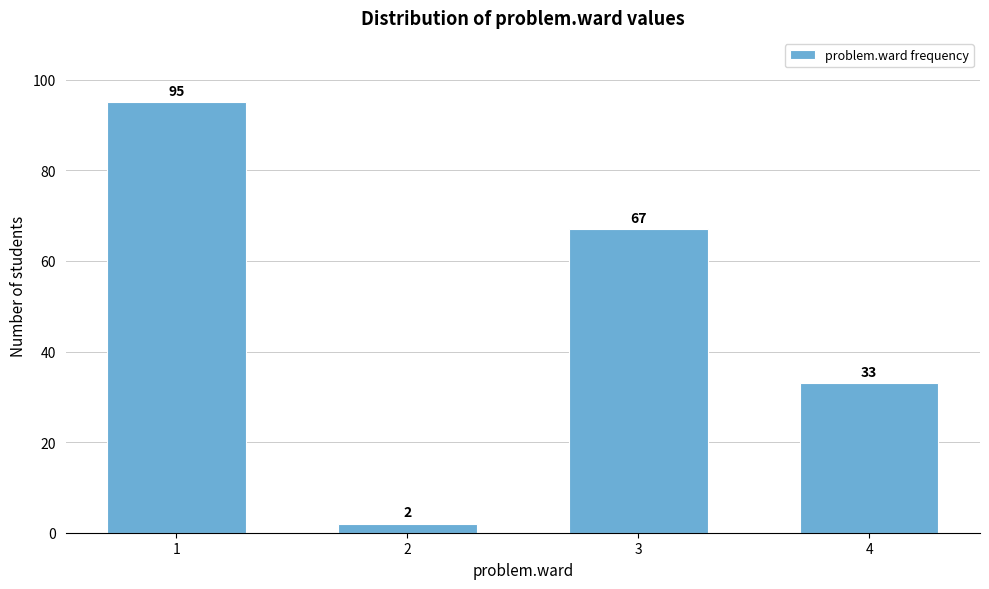

Reading right to left, list all the values displayed in this chart.

33	67	2	95